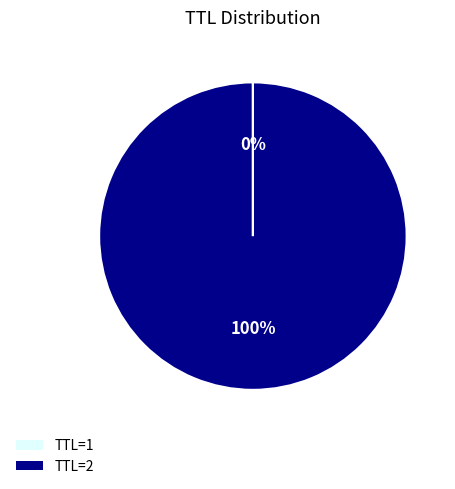

Does TTL=2 account for over 50% of the chart?

Yes